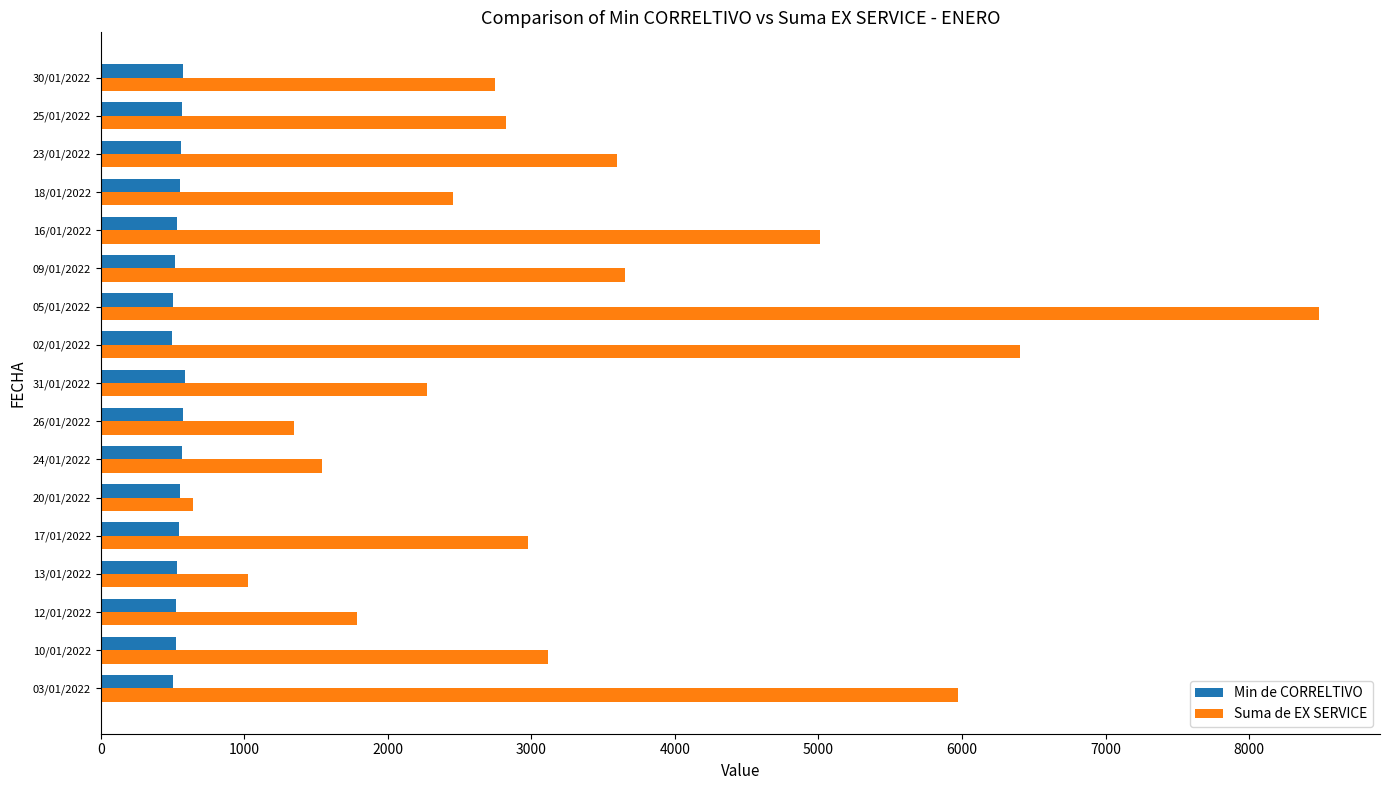

What is the sum of all Suma de EX SERVICE values?

55878.3